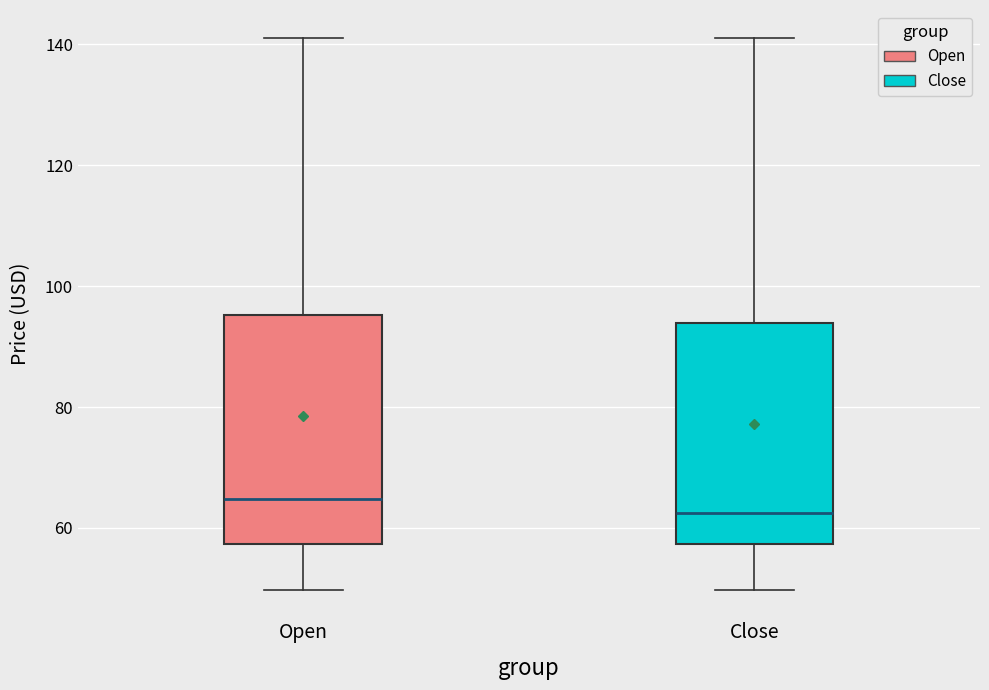

Which box has the lowest median line?

Close